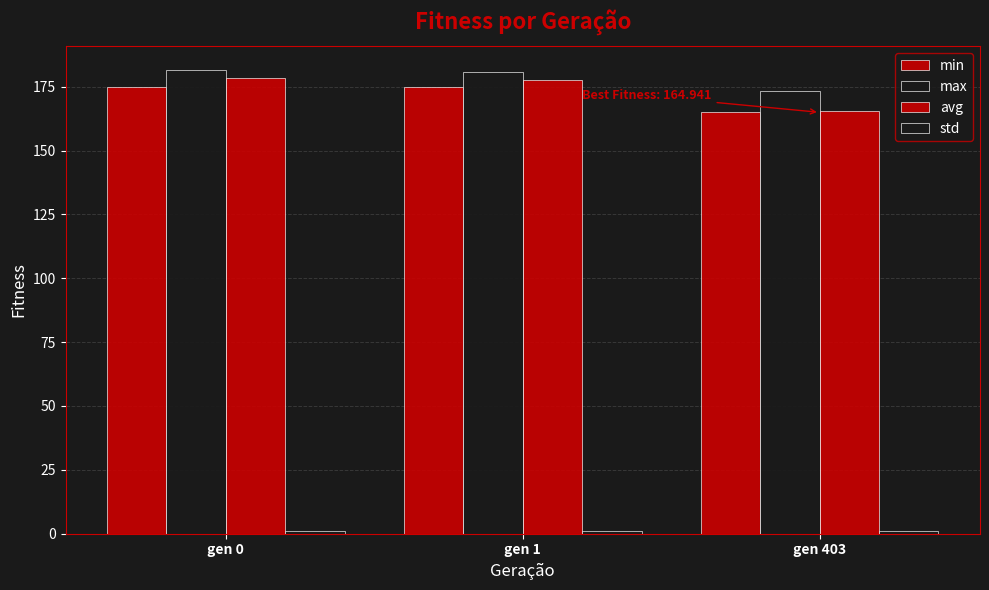

The value of min at gen 403 is 164.9. True or false?

True